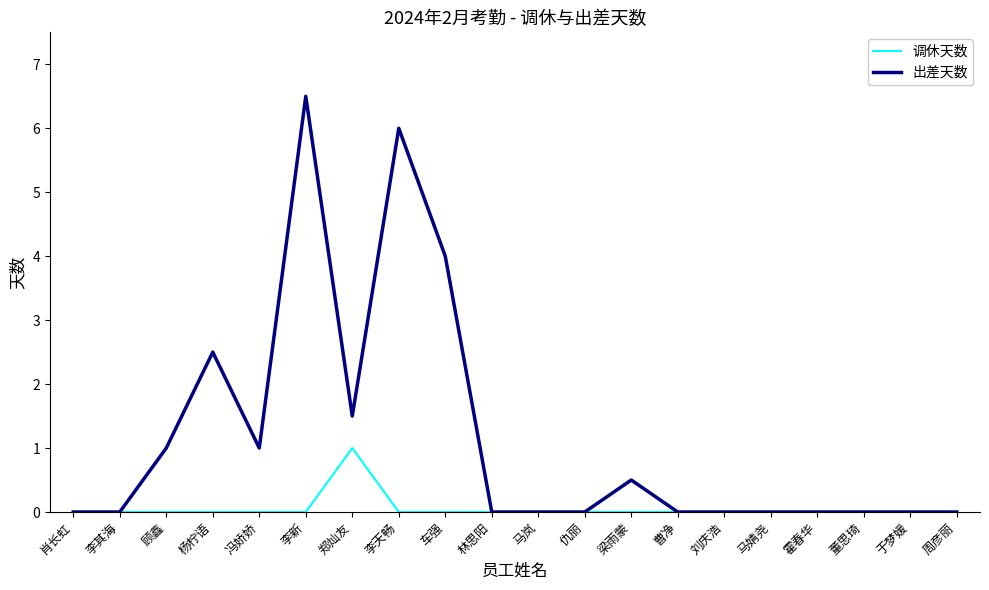

At which category does the chart reach its peak across all series?

李新